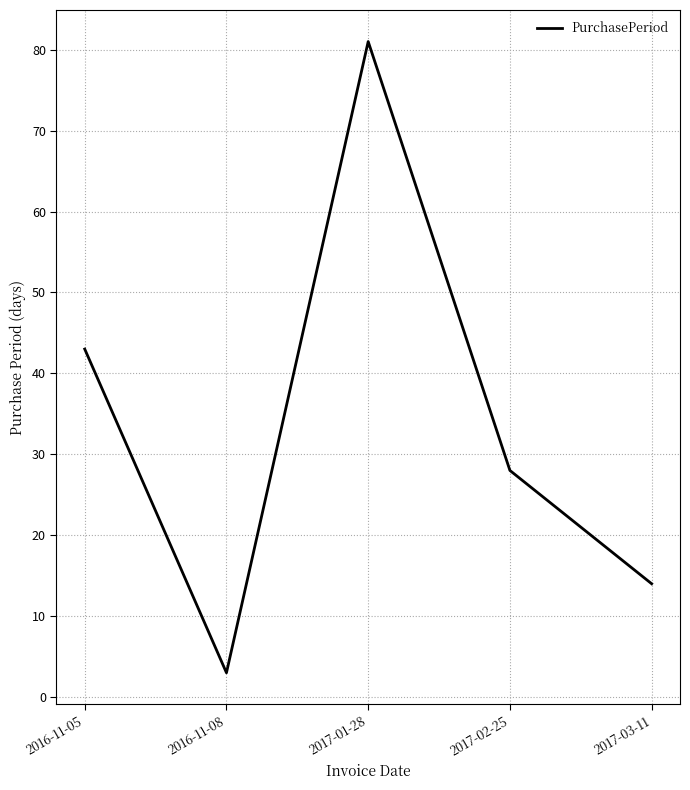

At which category does the data reach its first local valley?

2016-11-08